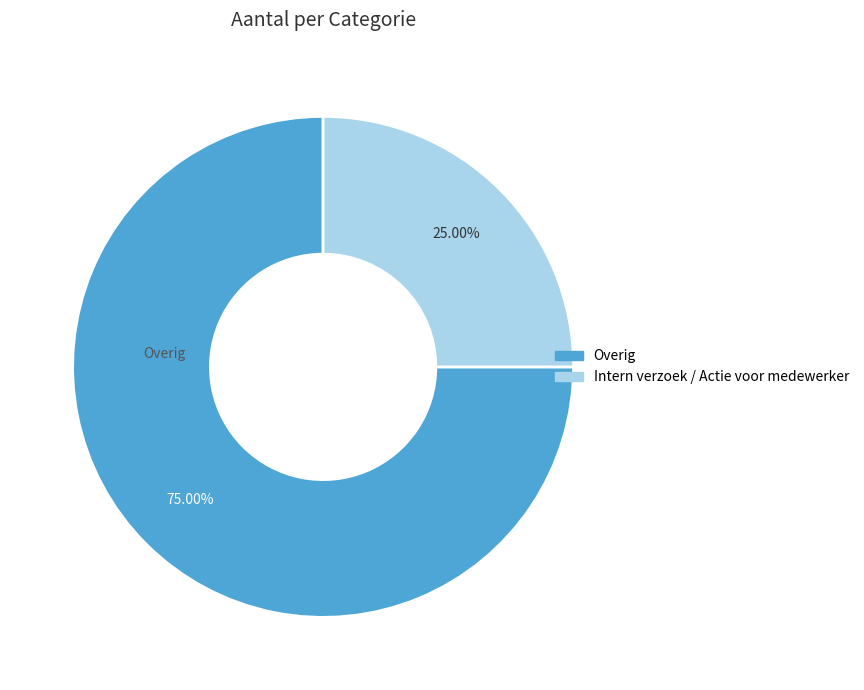

Which slice represents more than half of the pie?

Overig